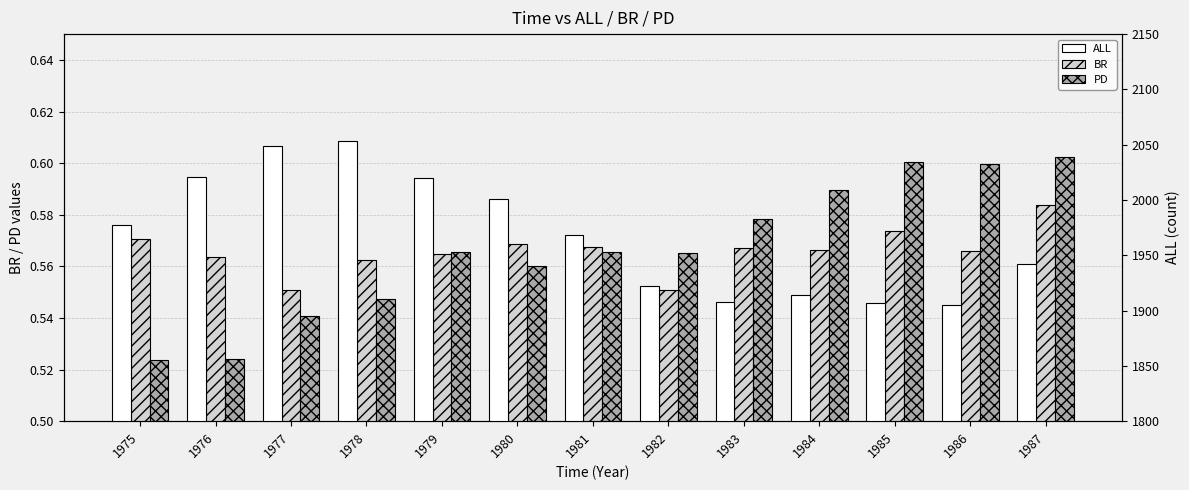

Does the chart contain any negative values?

No